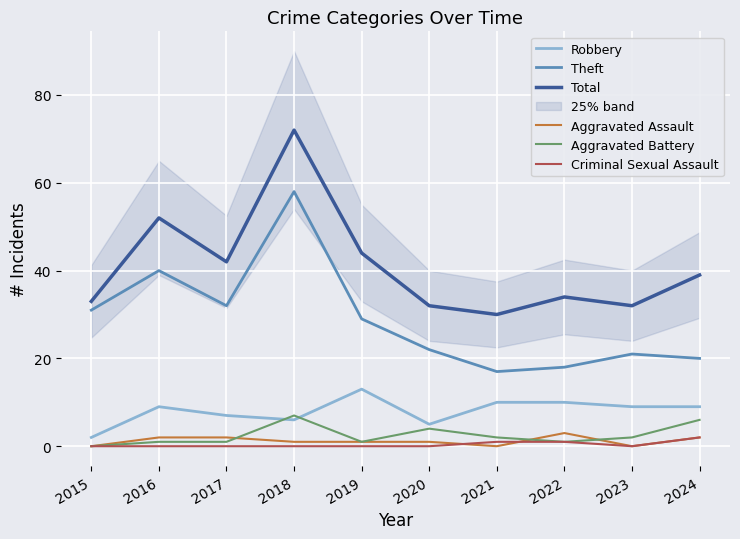

At which label does Total reach its peak?

2018